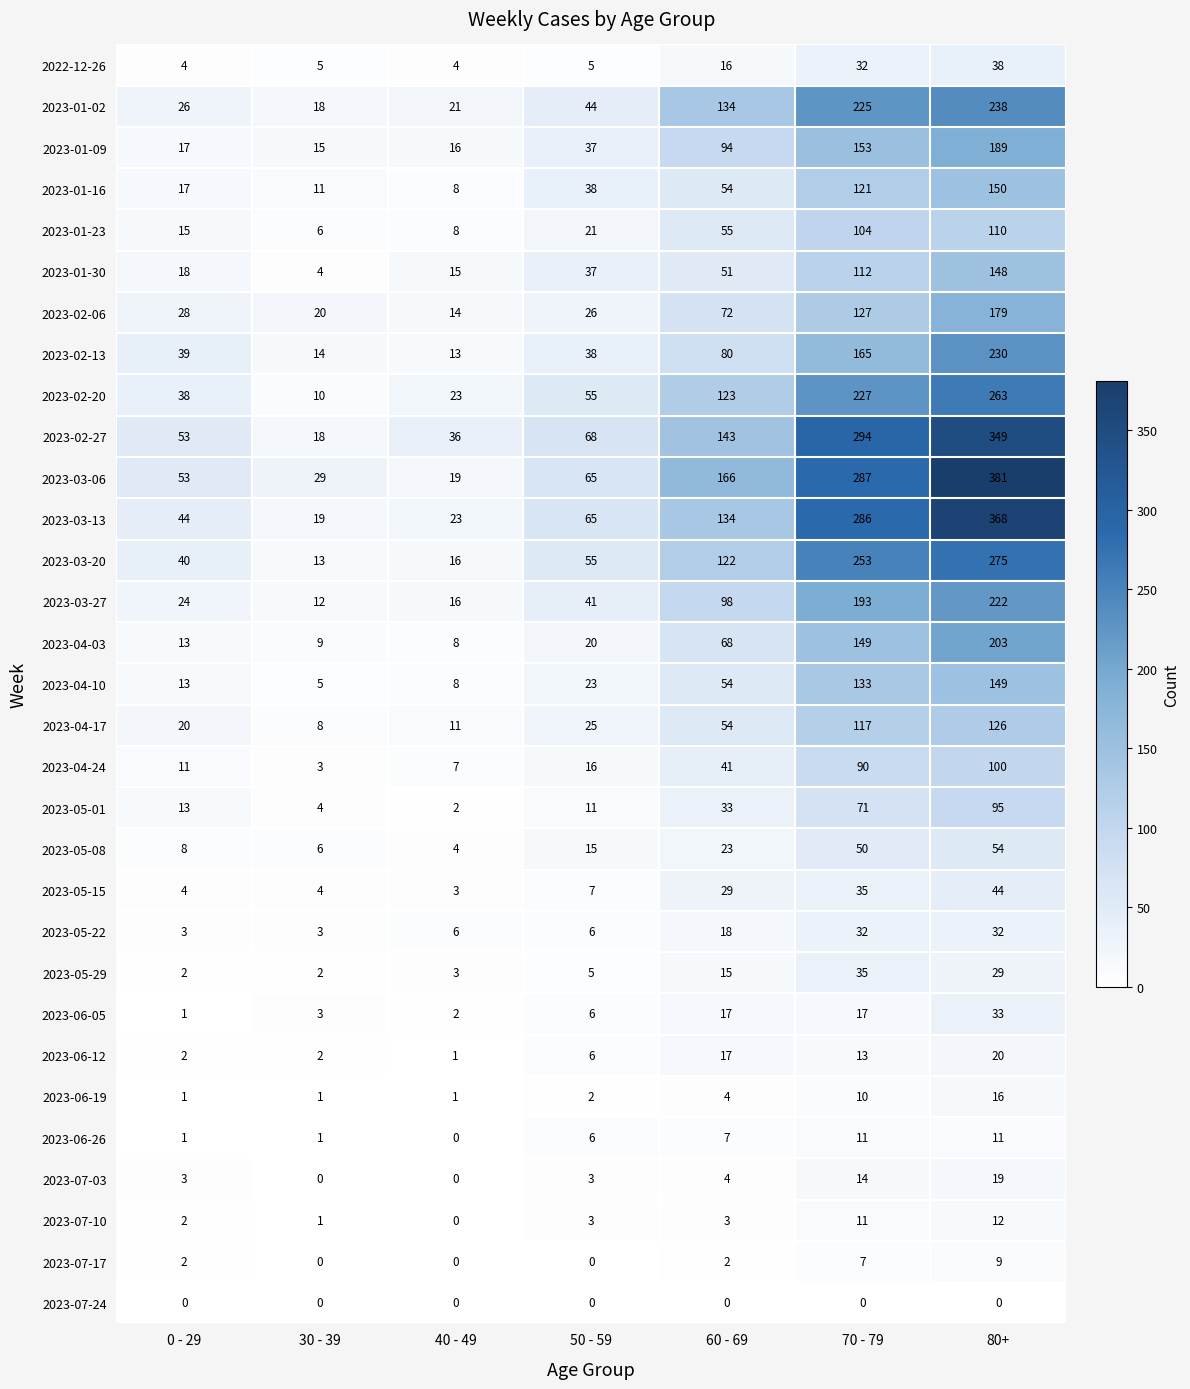

True or false: 2023-06-05 has a value of 6 at 50 - 59.

True